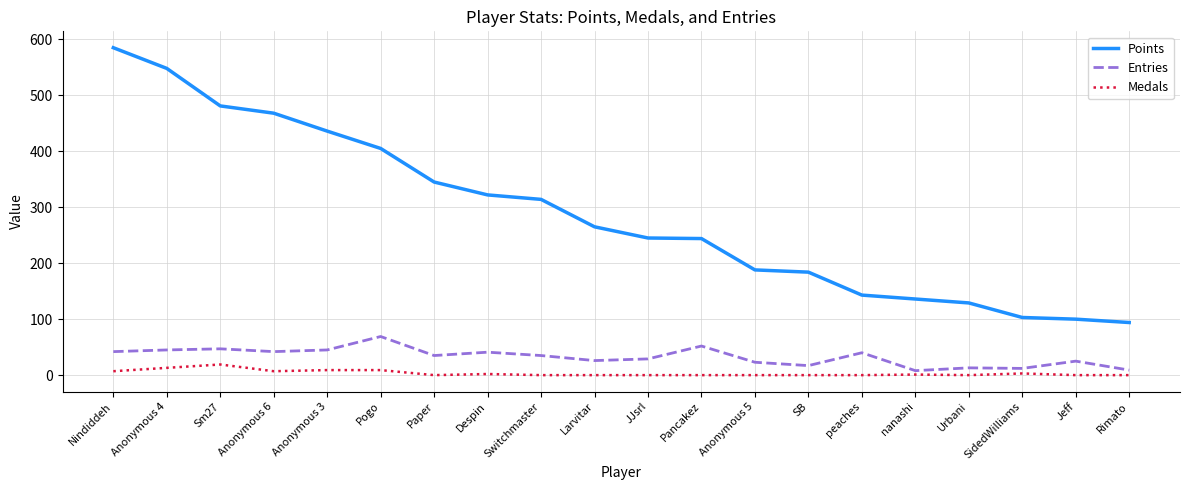

At which category is the sum across all series the highest?

Nindiddeh